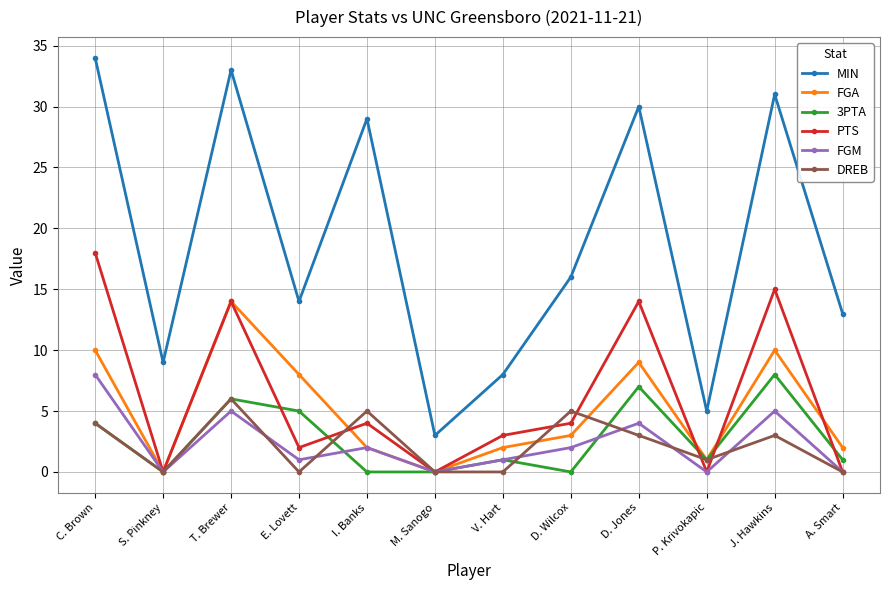

The FGM series shows 8 at C. Brown. True or false?

True